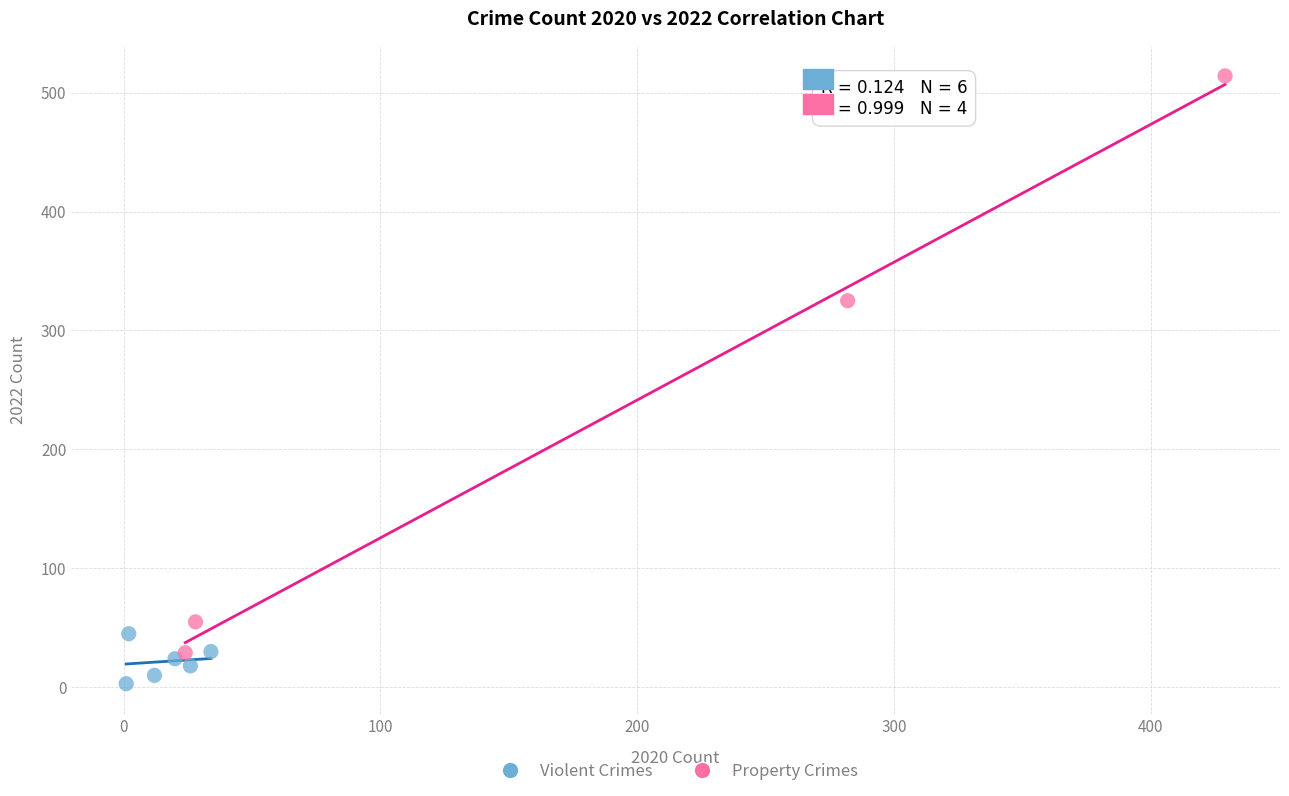

Which series contains the lowest Y value?

Violent Crimes